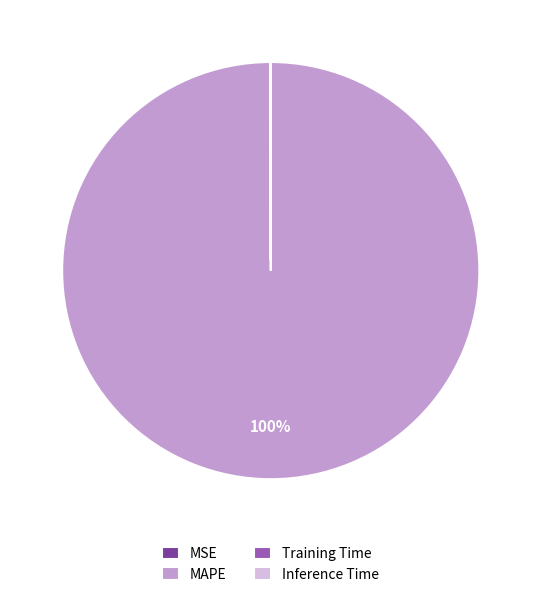

What percentage is the MAPE slice, to the nearest percent?

100%